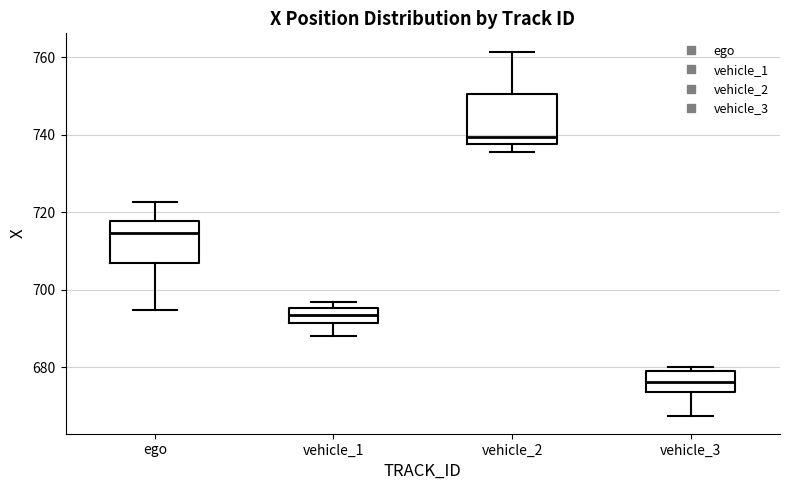

Where does the lower whisker of the box for vehicle_1 end on the y-axis? The values are not printed on the chart, so give them approximately, as read against the axis.

688